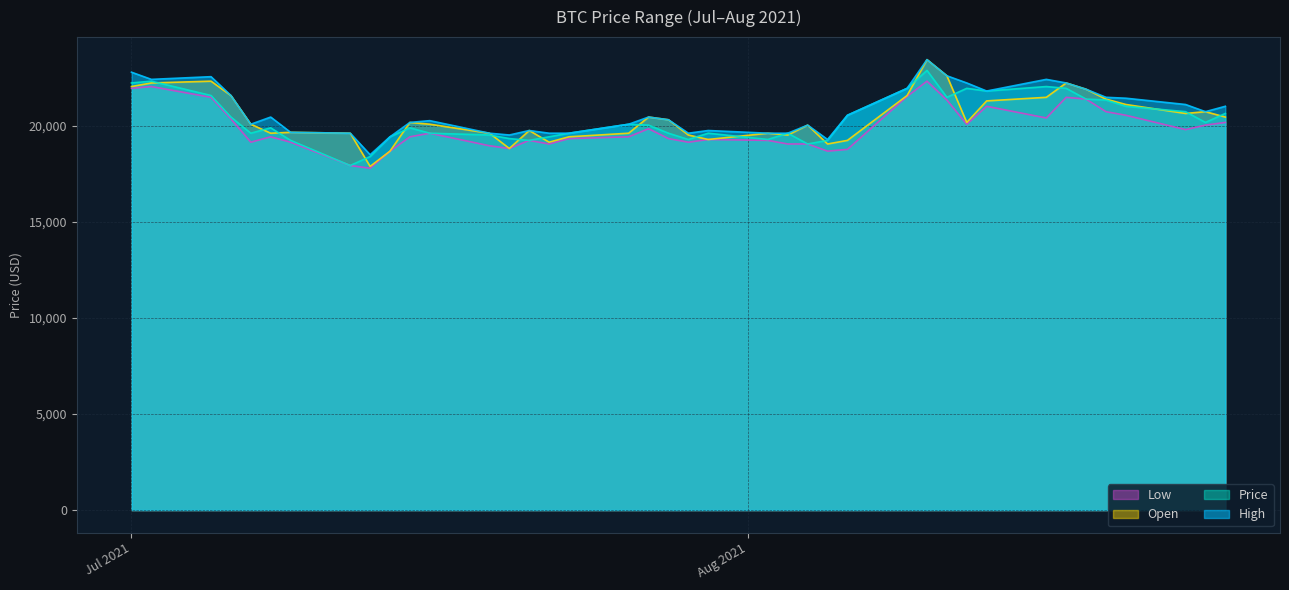

At 2021-07-27, list the series in order from largest to smallest.

Open, High, Price, Low